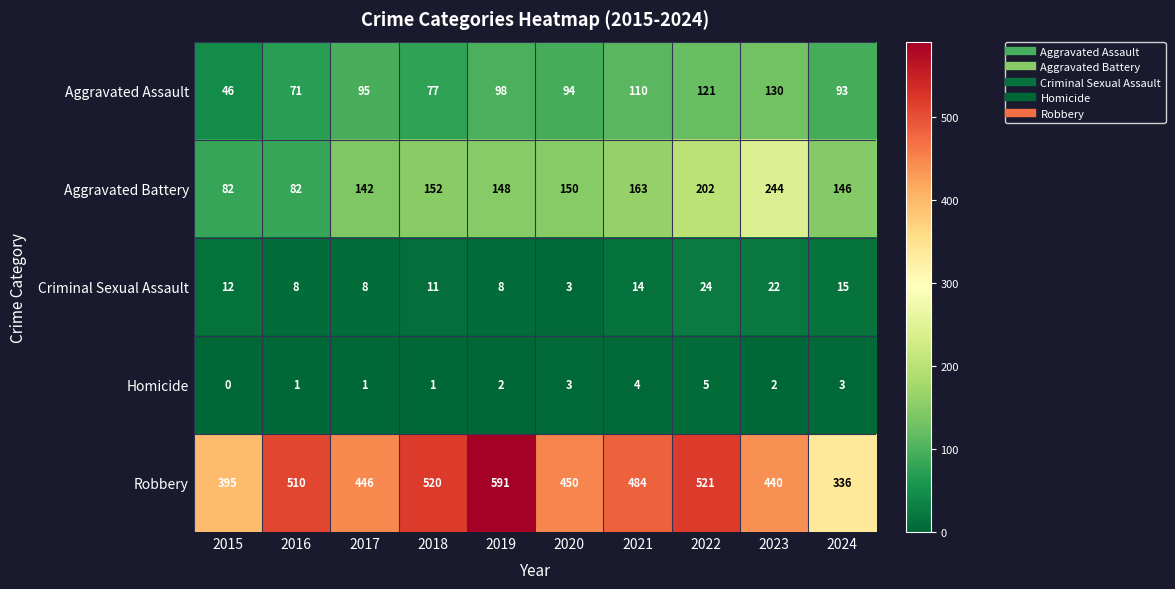

Is it true that Aggravated Assault equals 19 at 2015?

False